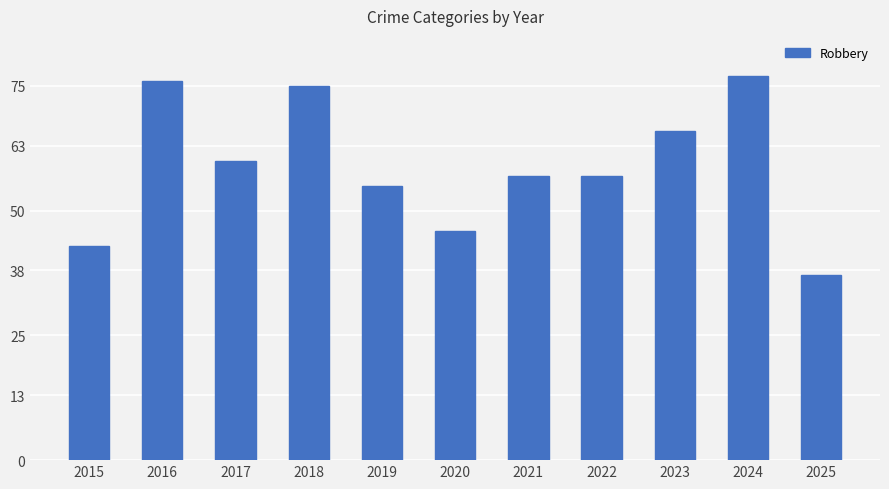

Reading left to right, list all the values displayed in this chart.

43	76	60	75	55	46	57	57	66	77	37